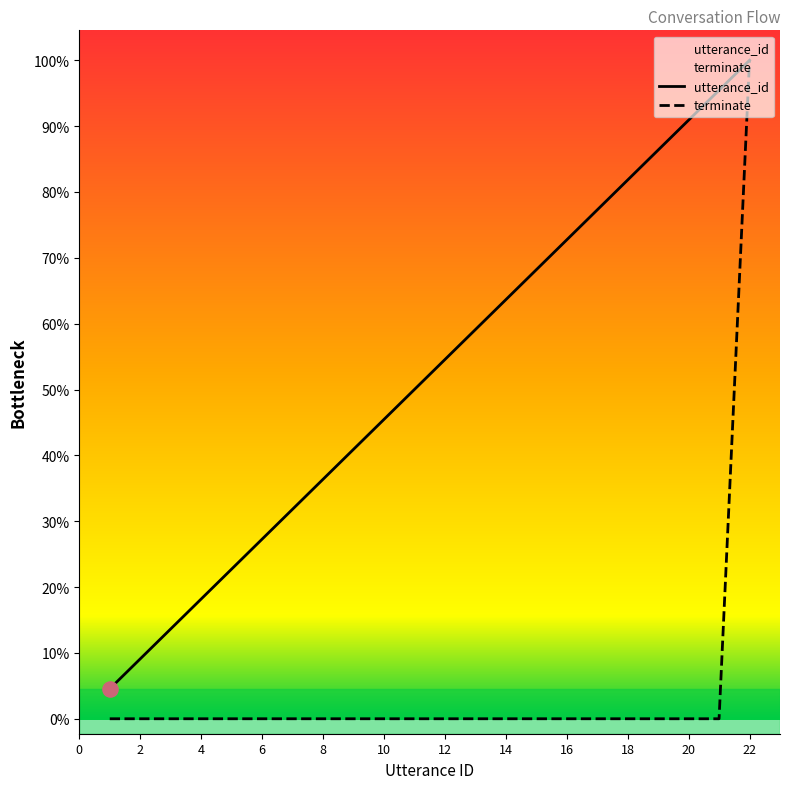

Which series reaches the maximum Y coordinate?

utterance_id